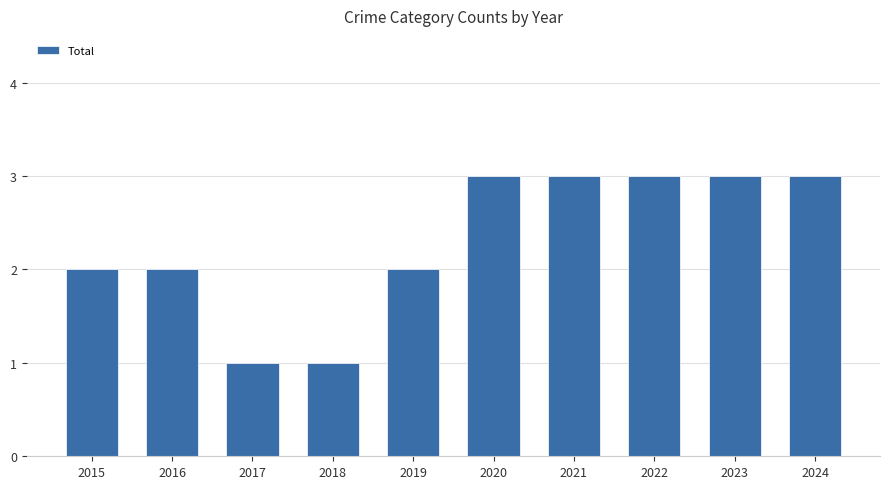

True or false: the data shows 4 at 2020.

False